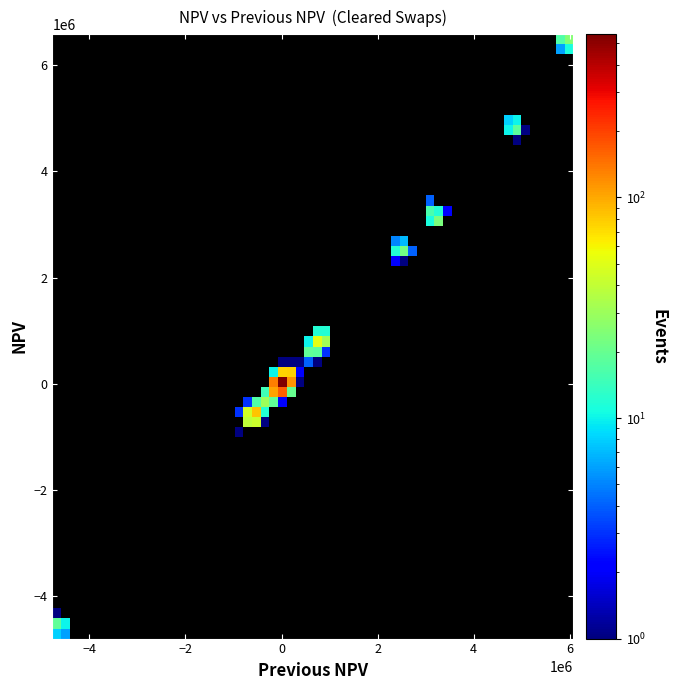

What is the range of Y values (max minus min)?

11394952.9